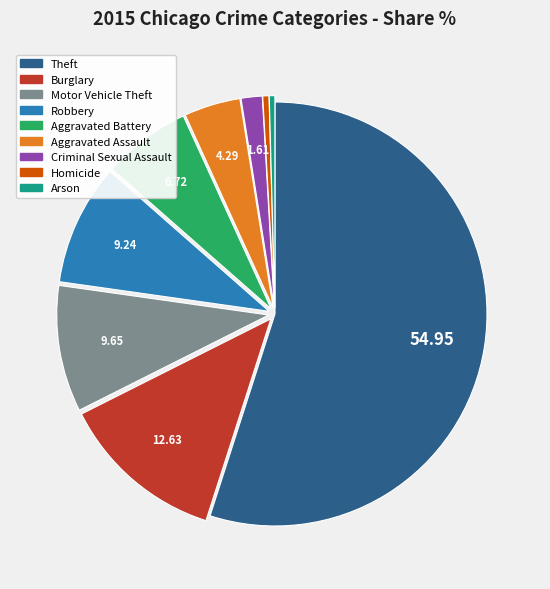

Between Theft and Aggravated Battery, which is larger?

Theft